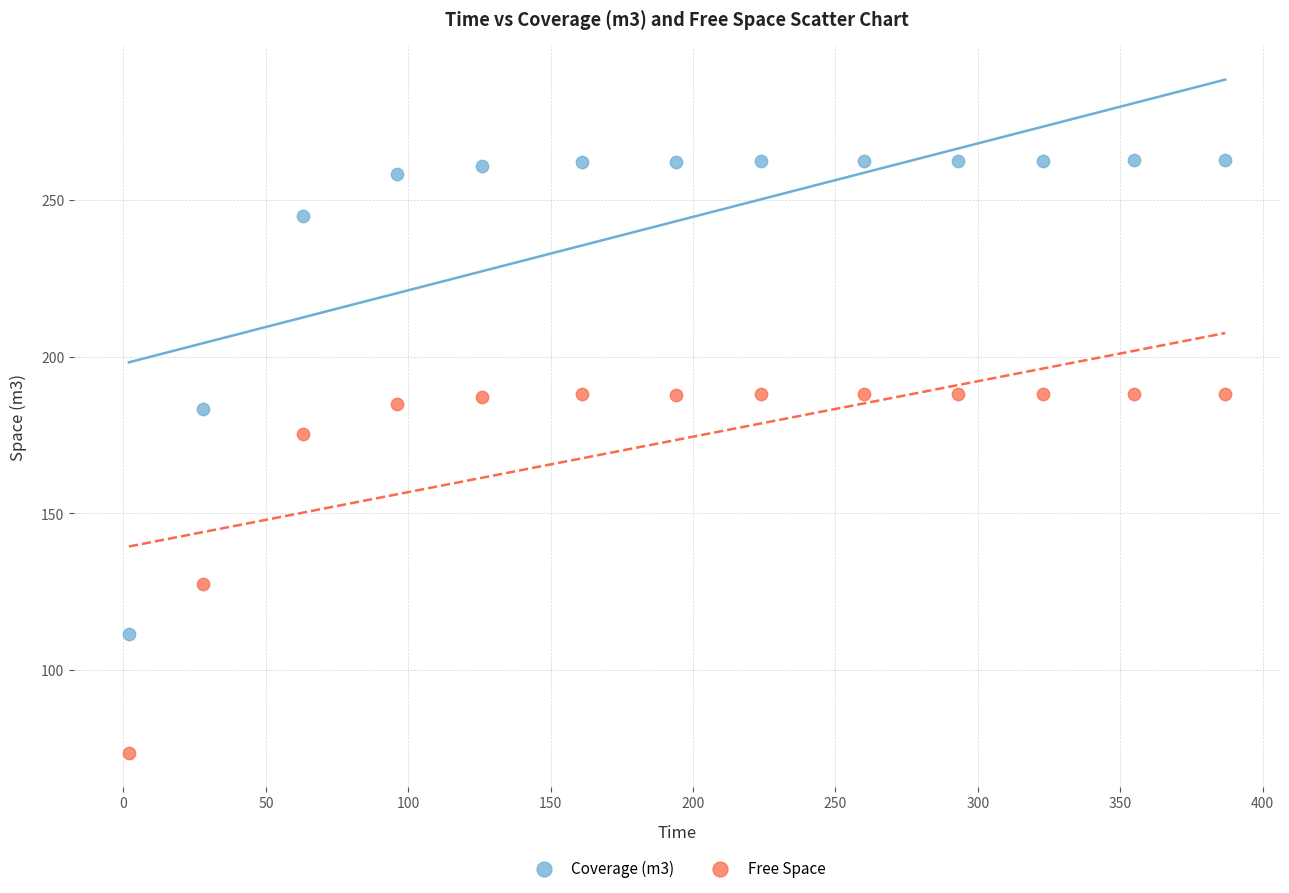

In the Free Space series, what Y value is closest to 130?

127.3